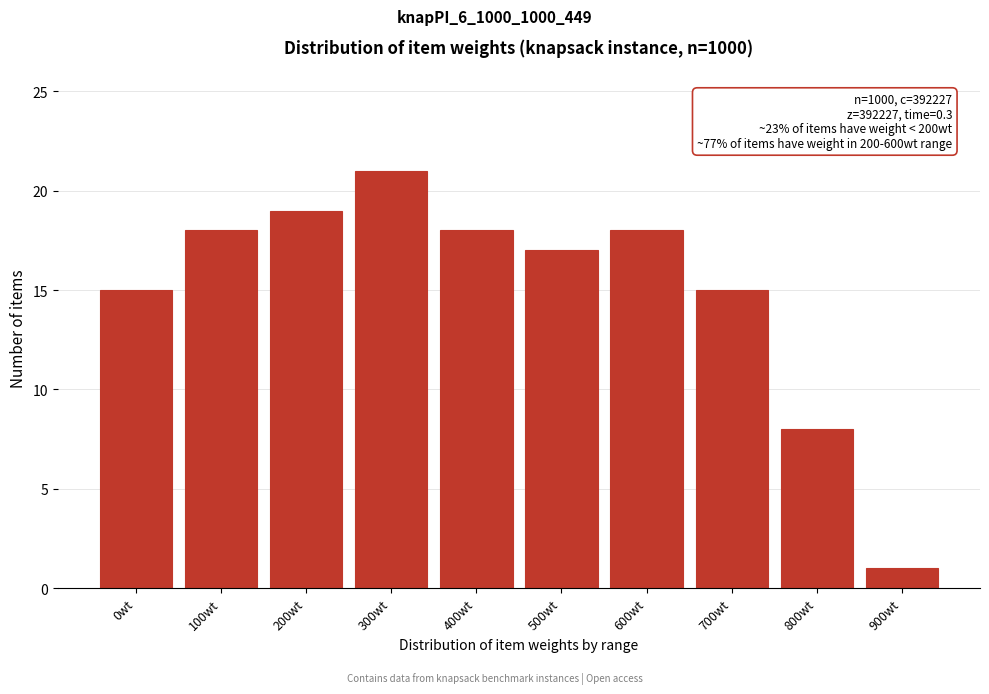

Reading left to right, list all the values displayed in this chart.

0wt=15	100wt=18	200wt=19	300wt=21	400wt=18	500wt=17	600wt=18	700wt=15	800wt=8	900wt=1